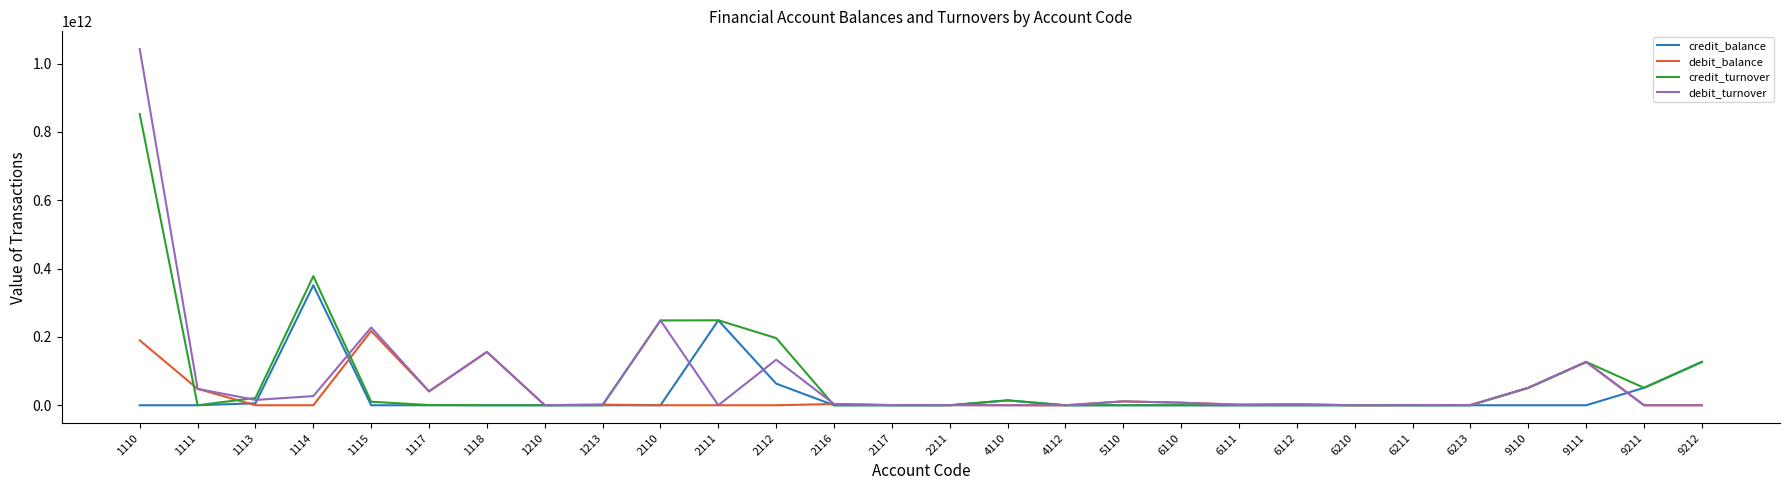

At which category is the sum across all series the highest?

1110